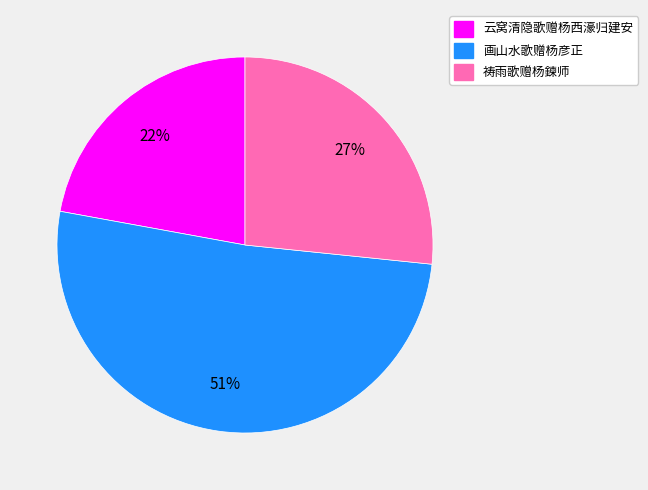

Is it true that 云窝清隐歌赠杨西濠归建安 is 22% of the pie?

True